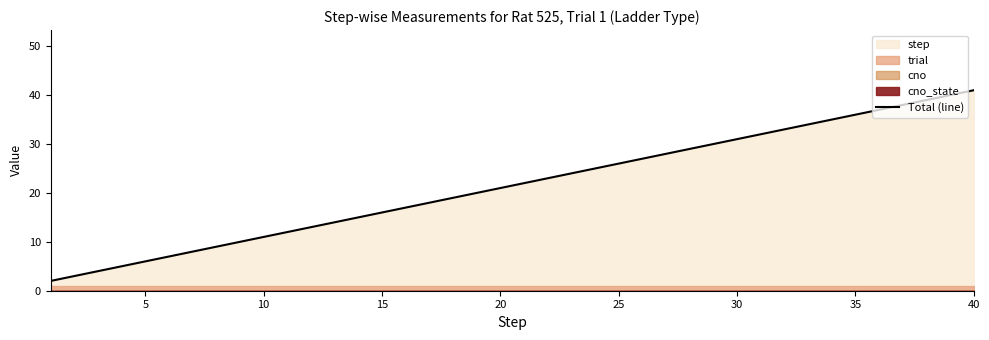

What is the maximum value for Total (line)?

41